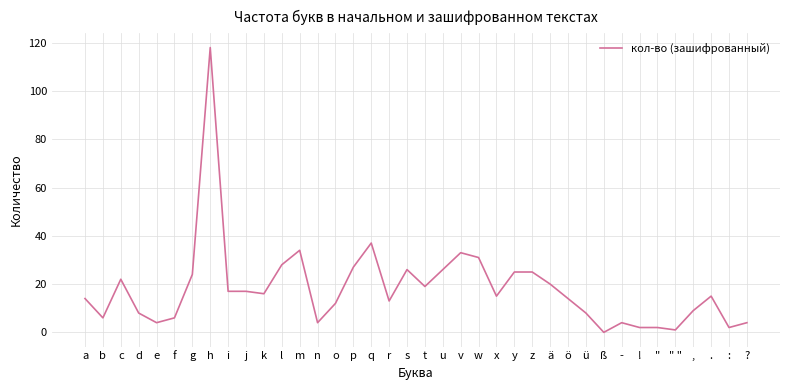

Reading right to left, list all the values displayed in this chart.

4	2	15	9	1	2	2	4	0	8	14	20	25	25	15	31	33	26	19	26	13	37	27	12	4	34	28	16	17	17	118	24	6	4	8	22	6	14